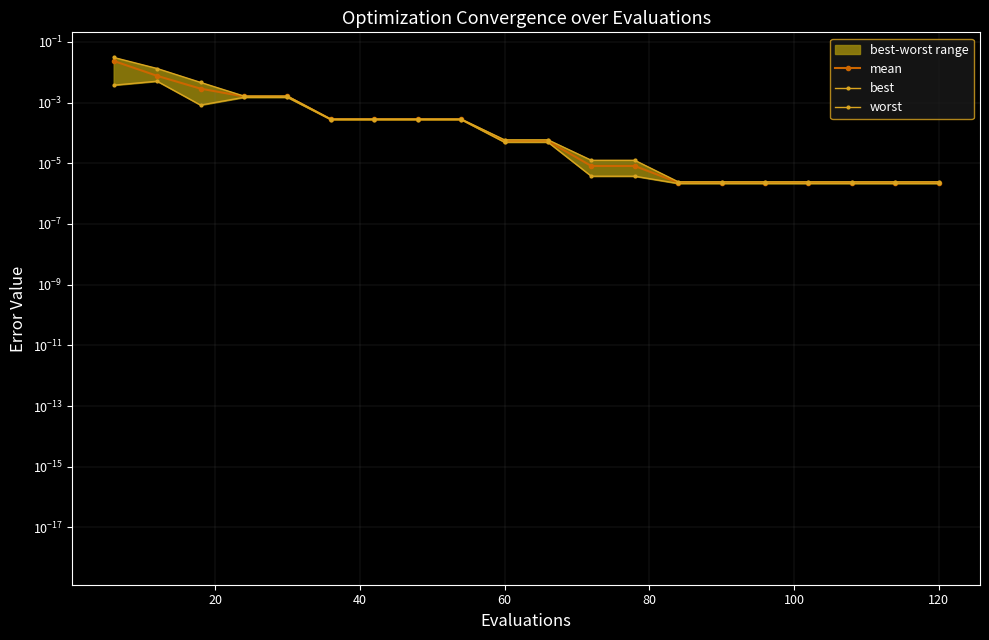

How many data points does each series have?

20